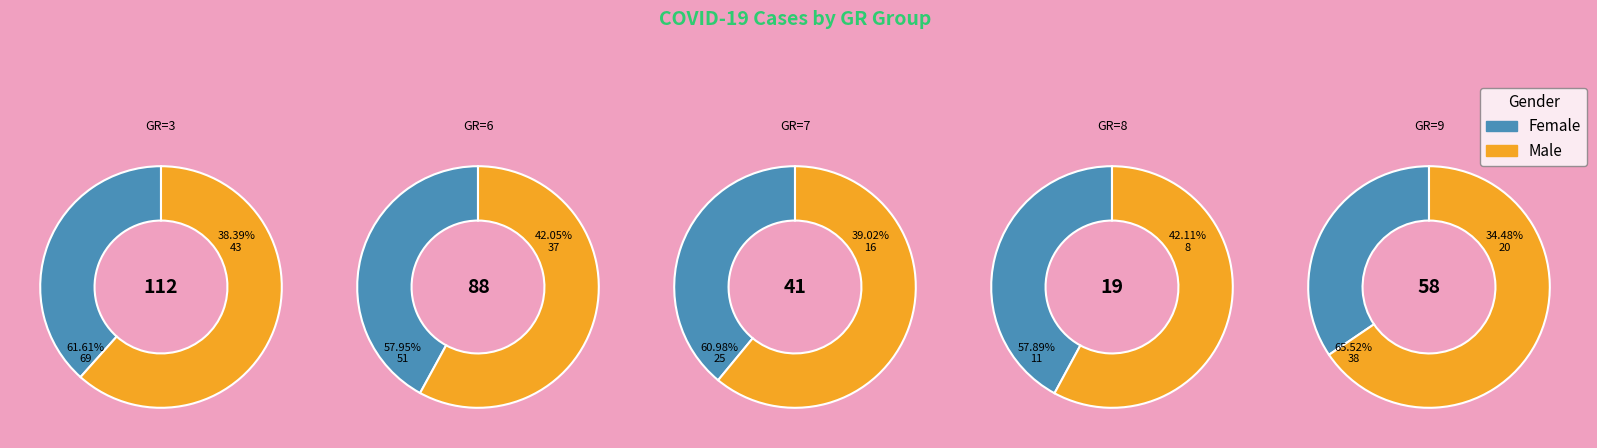

Which series has the largest range (max minus min)?

Male